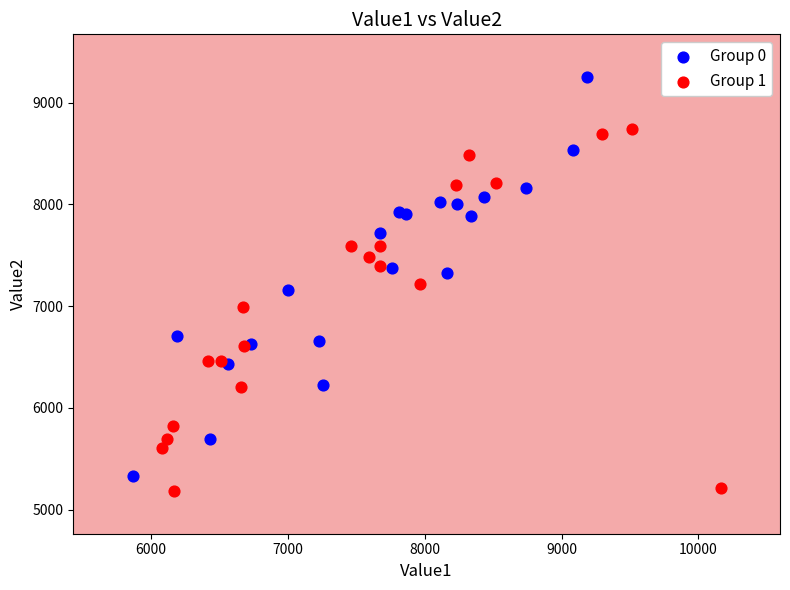

What are all the series names shown in the legend?

Group 0, Group 1